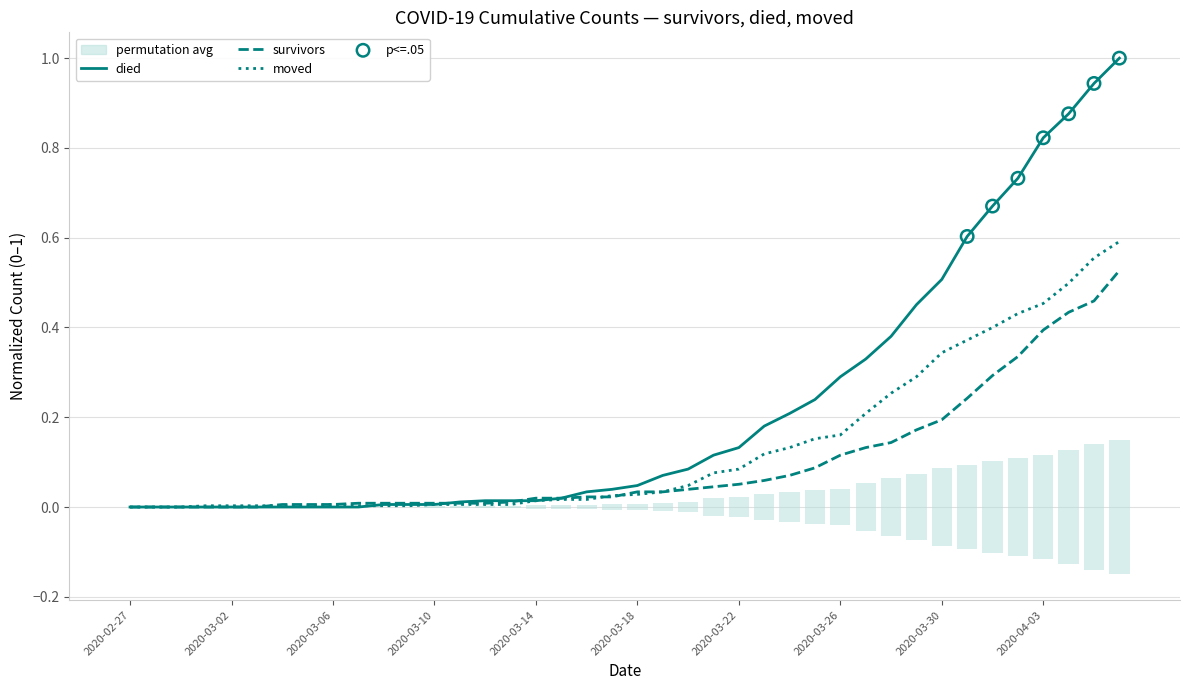

Which series reaches the minimum Y coordinate?

died